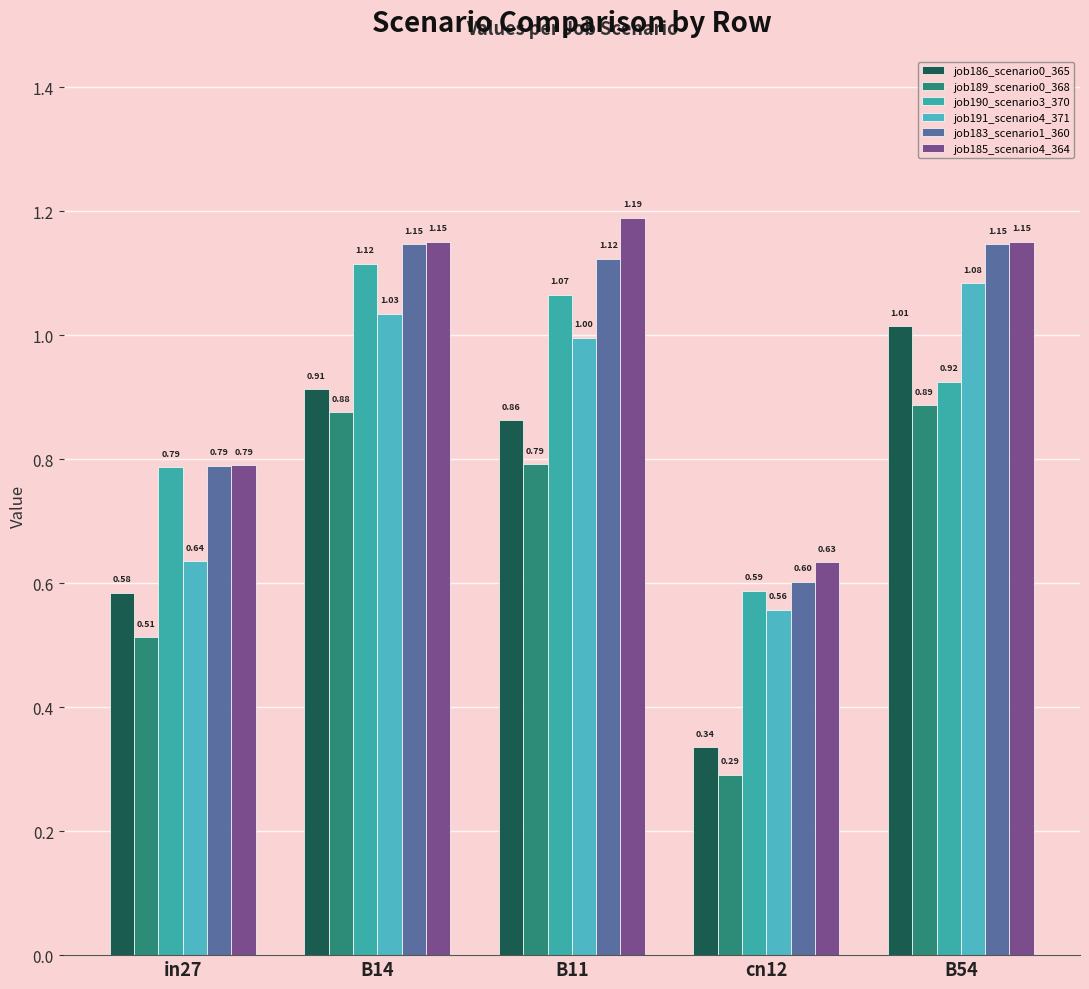

What are all the series names shown in the legend?

job186_scenario0_365, job189_scenario0_368, job190_scenario3_370, job191_scenario4_371, job183_scenario1_360, job185_scenario4_364